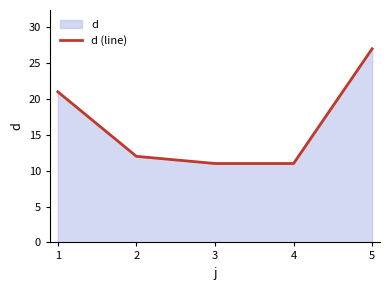

What is the difference between the second highest and second lowest values?

10